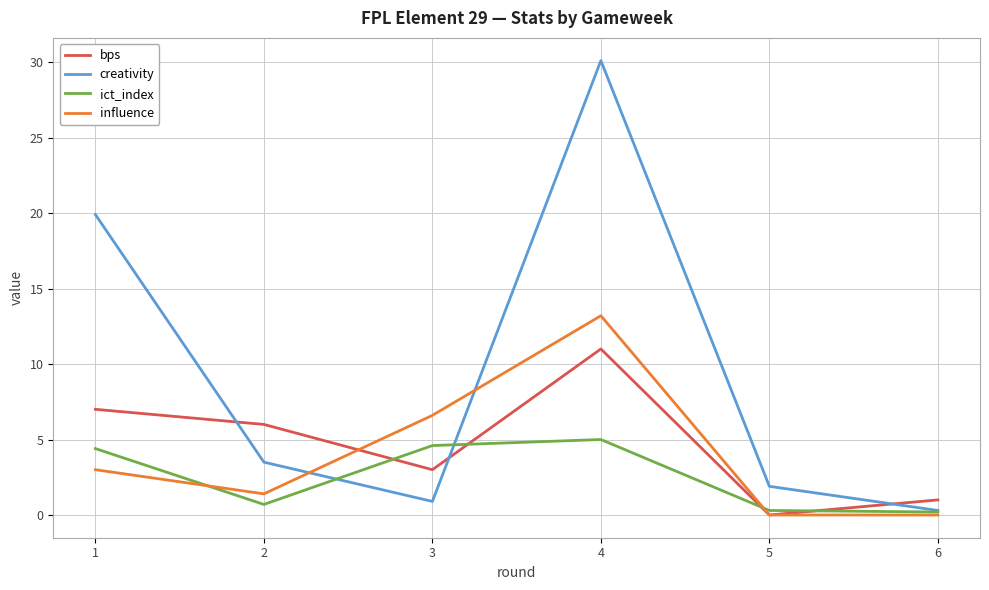

Which series has the widest spread of values?

creativity